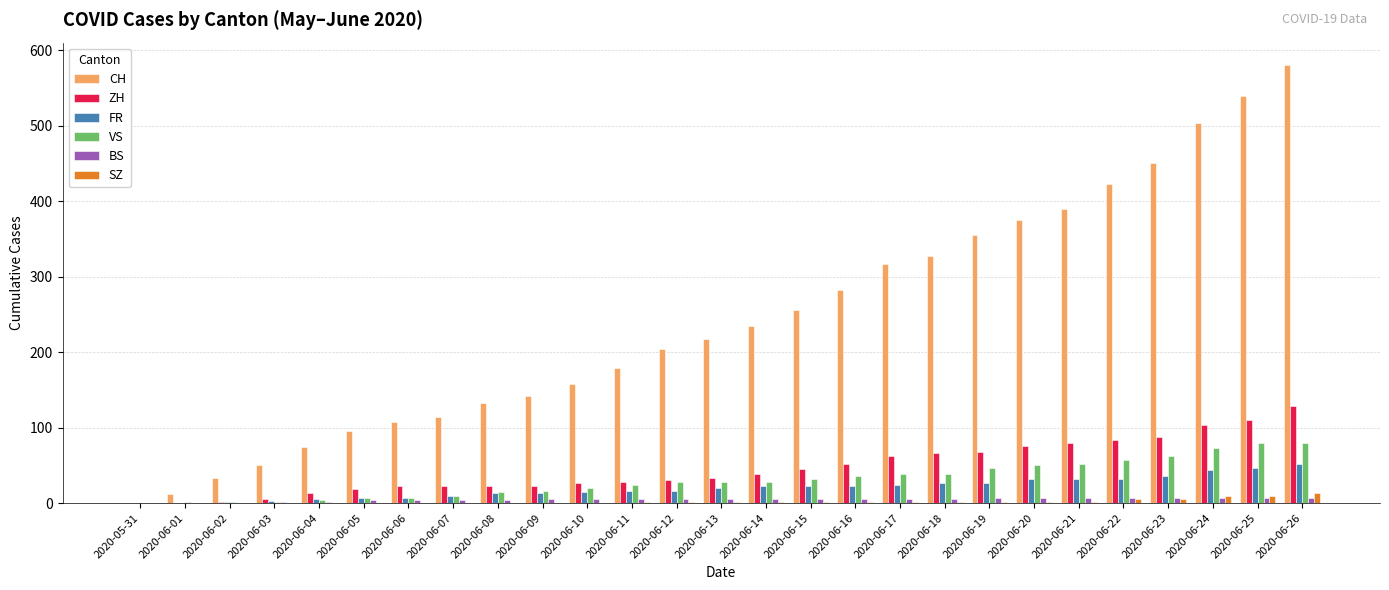

At which label is CH closest to 290?

2020-06-16